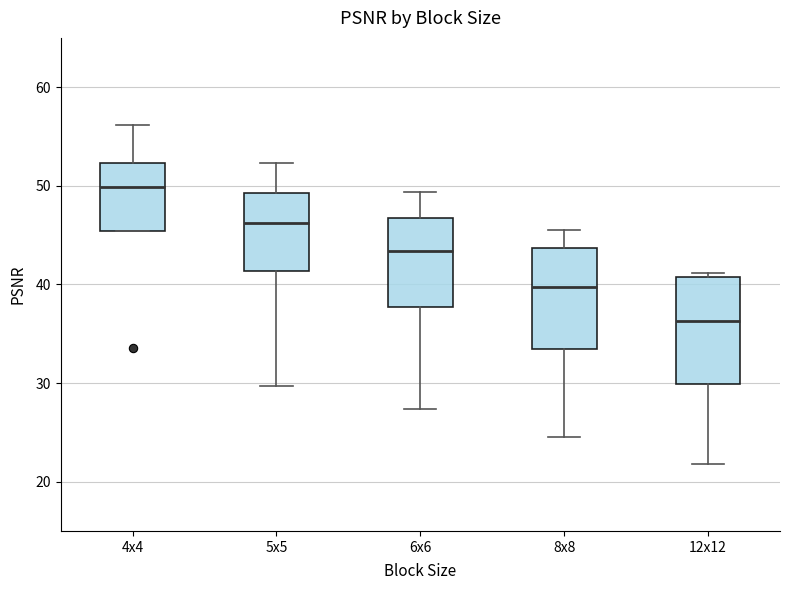

Reading left to right, transcribe this box plot: for each box, give where its median line is, the range the box spans, and where its two whiskers end, as read against the y-axis. The values are not printed on the chart, so give them approximately, as read against the axis.

4x4: median 50, box 45 to 52, whiskers 45 to 56
5x5: median 46, box 41 to 49, whiskers 30 to 52
6x6: median 43, box 38 to 47, whiskers 27 to 49
8x8: median 40, box 33 to 44, whiskers 25 to 45
12x12: median 36, box 30 to 41, whiskers 22 to 41 (just above the box's upper edge)